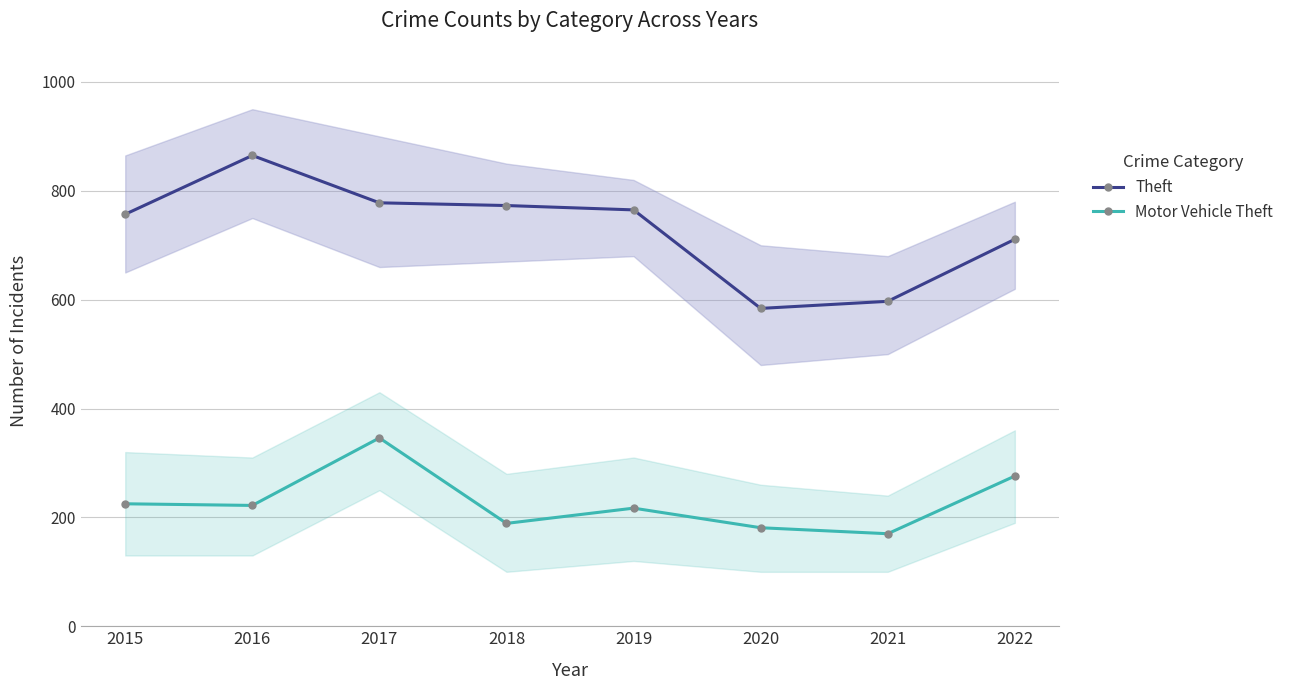

What is the total value across all series at 2018?

962